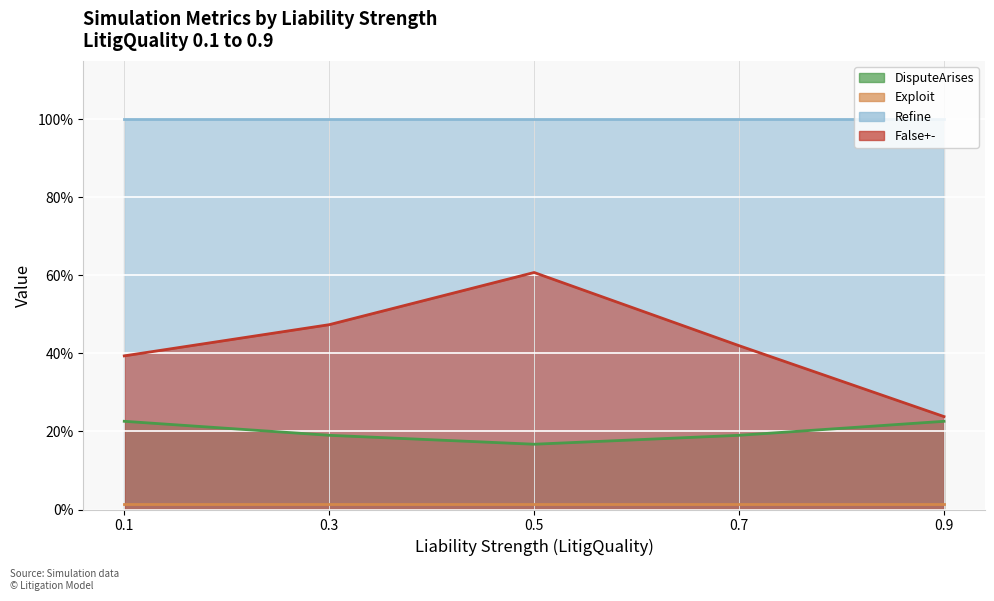

The False+- series shows 0.1 at 0.7. True or false?

False